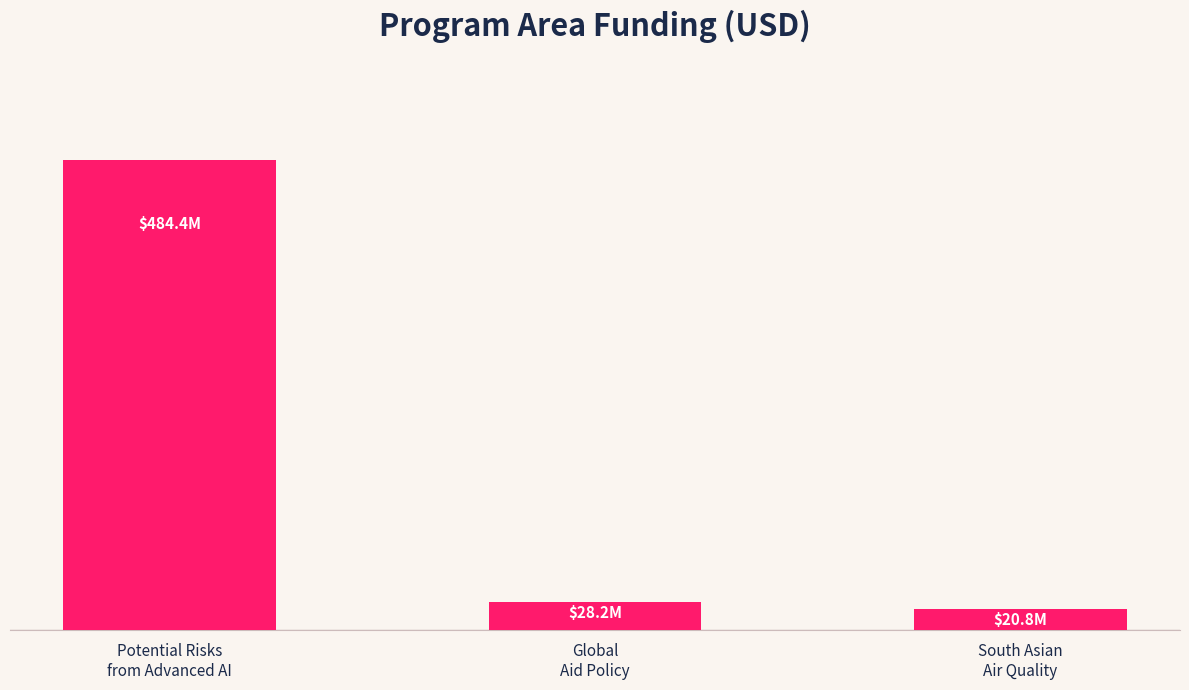

Reading left to right, extract all data points from this chart.

484419151	28197255	20785800